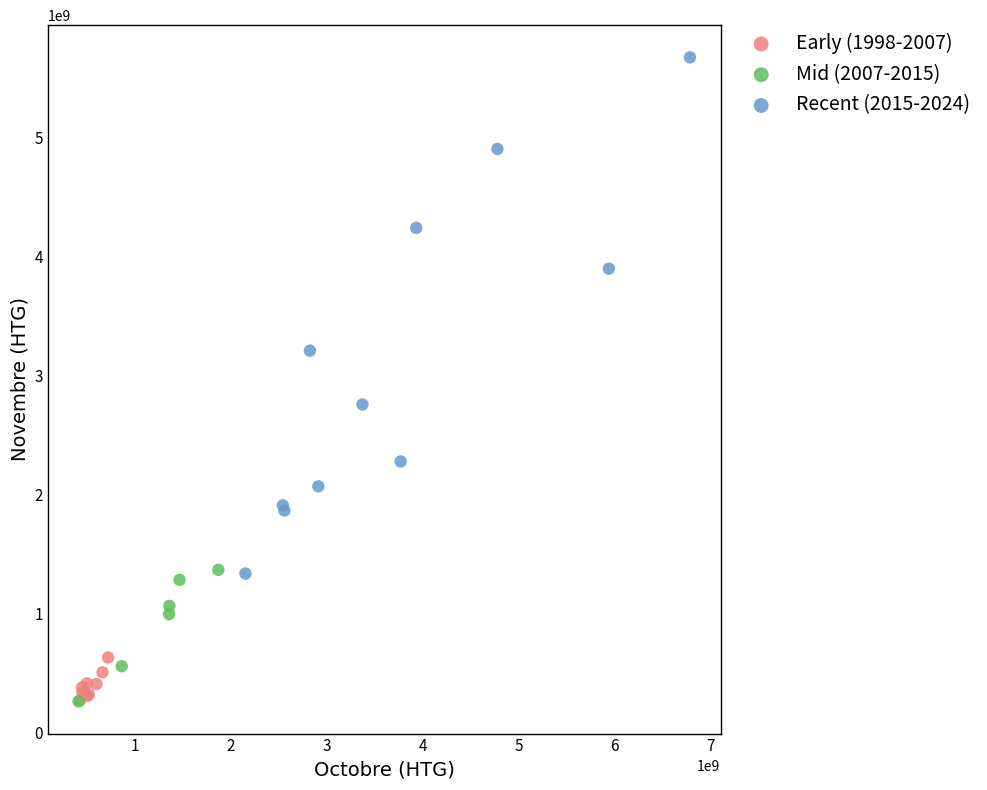

What are all the series names shown in the legend?

Early (1998-2007), Mid (2007-2015), Recent (2015-2024)